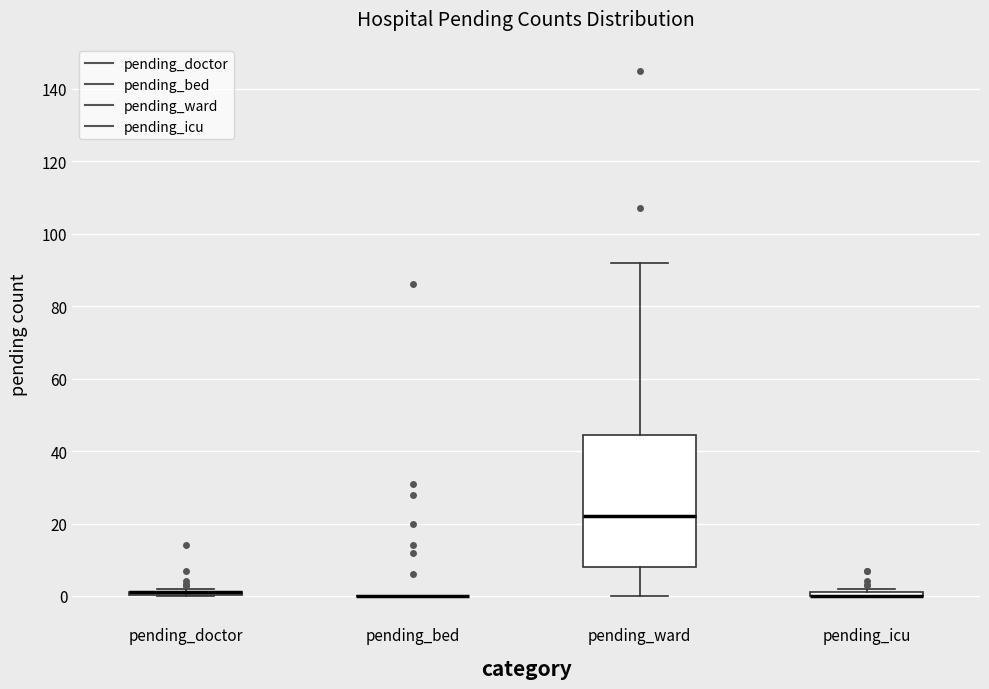

Which box is the tallest, from its lower edge to its upper edge?

pending_ward